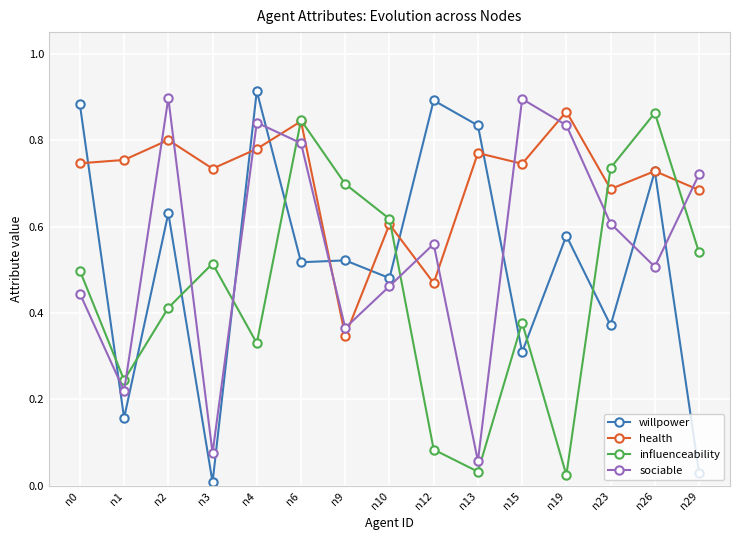

After their last crossing, which series has the higher values: influenceability or health?

health